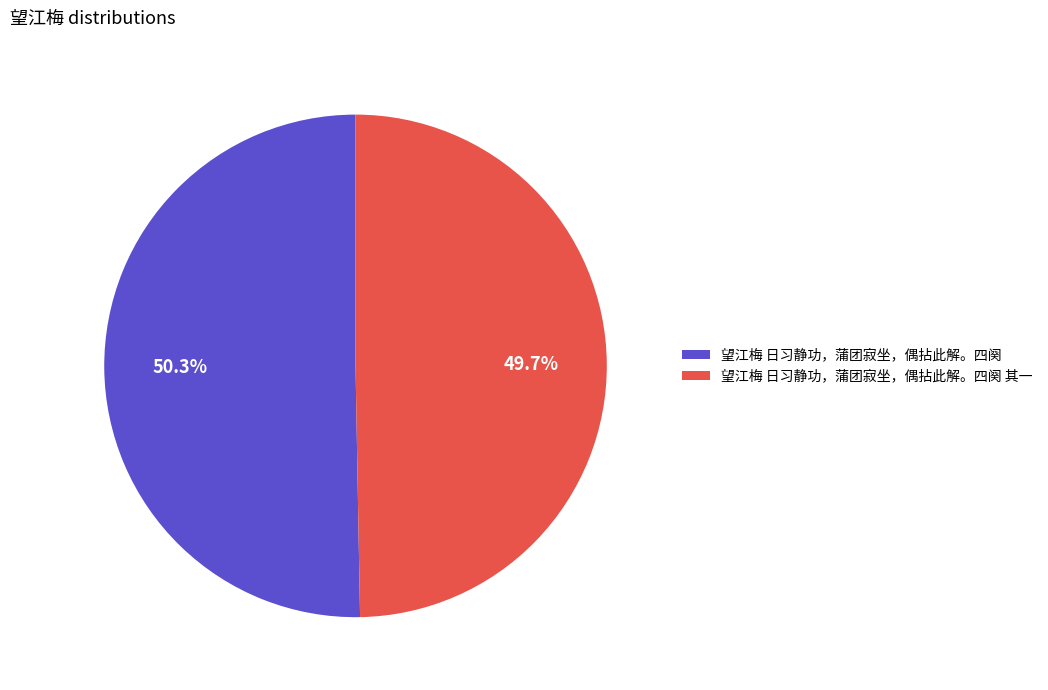

Is it true that 望江梅 日习静功，蒲团寂坐，偶拈此解。四阕 is 50% of the pie?

True